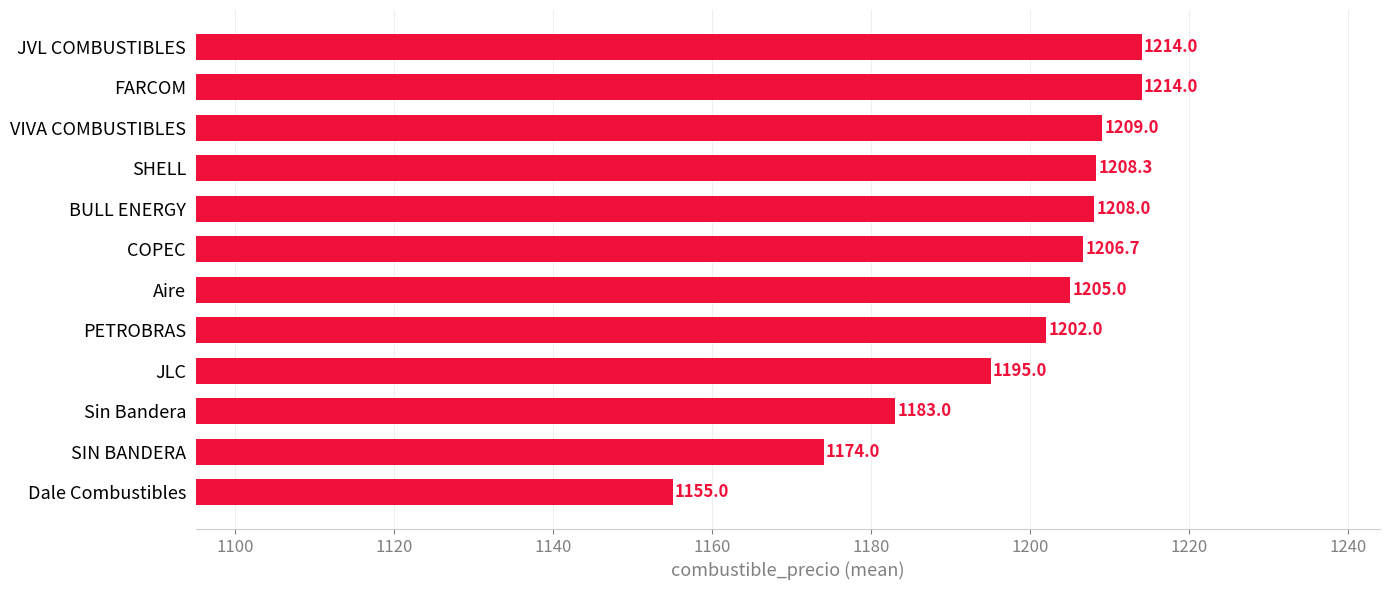

The value at BULL ENERGY is 1208.0. True or false?

True